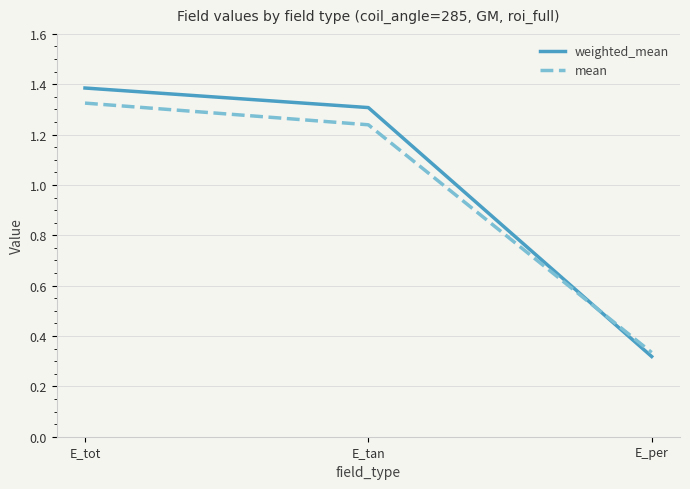

What is the total value across all series at E_tot?

2.7